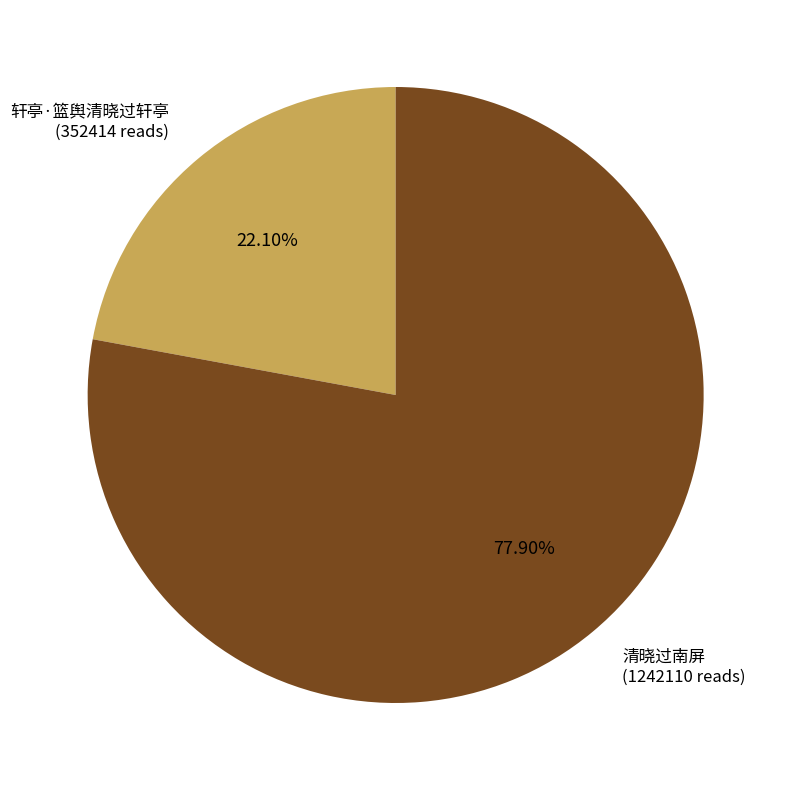

To the nearest percent, what portion does 轩亭·篮舆清晓过轩亭 represent?

22%